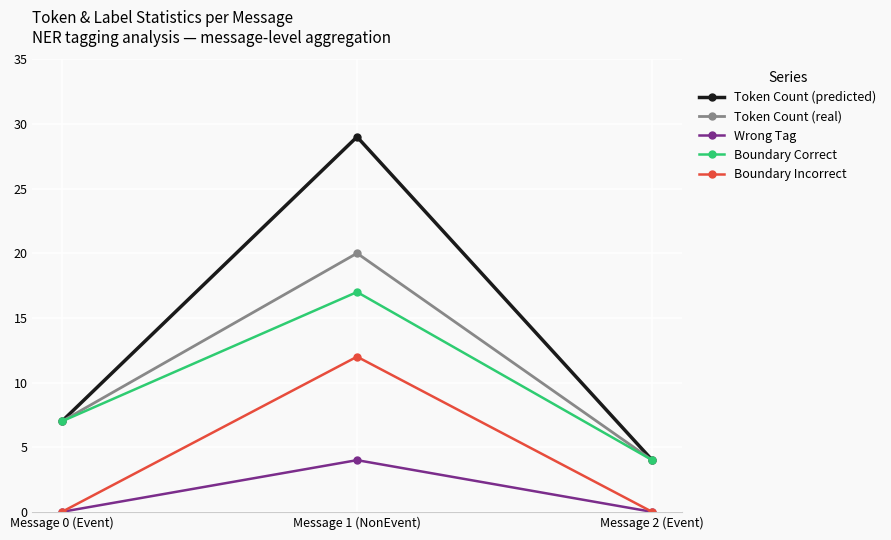

What are all the series names shown in the legend?

Token Count (predicted), Token Count (real), Wrong Tag, Boundary Correct, Boundary Incorrect